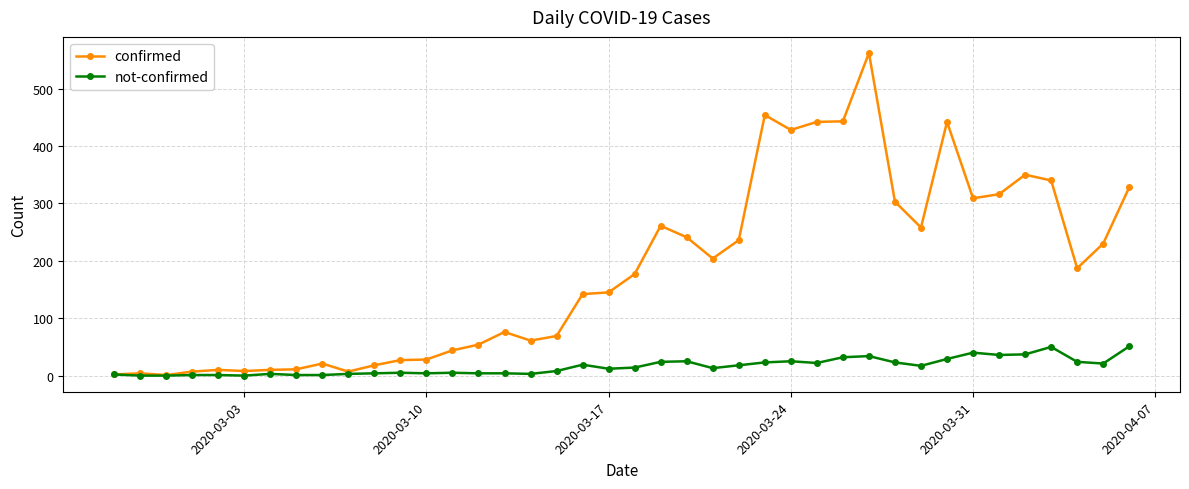

Which series has the widest spread of values?

confirmed